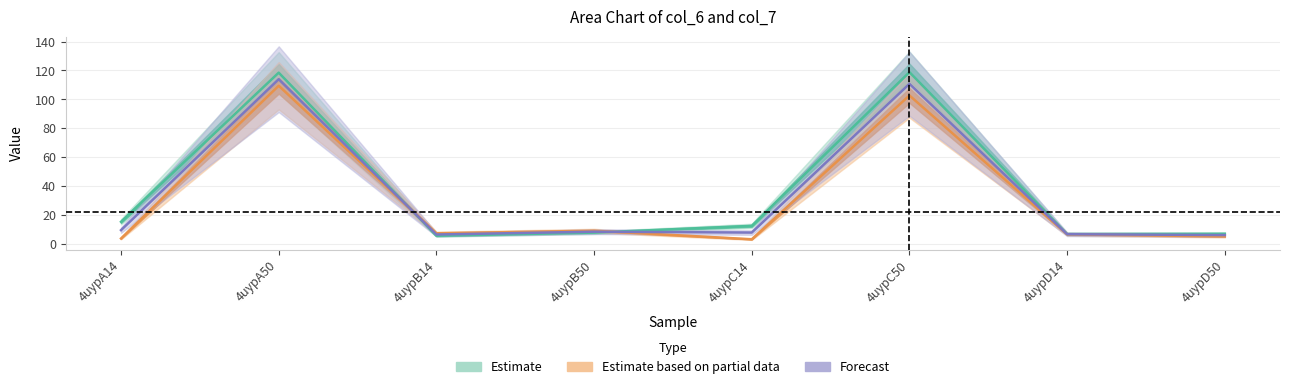

What is the spread (max minus min) of values at 4uypB14?

1.7